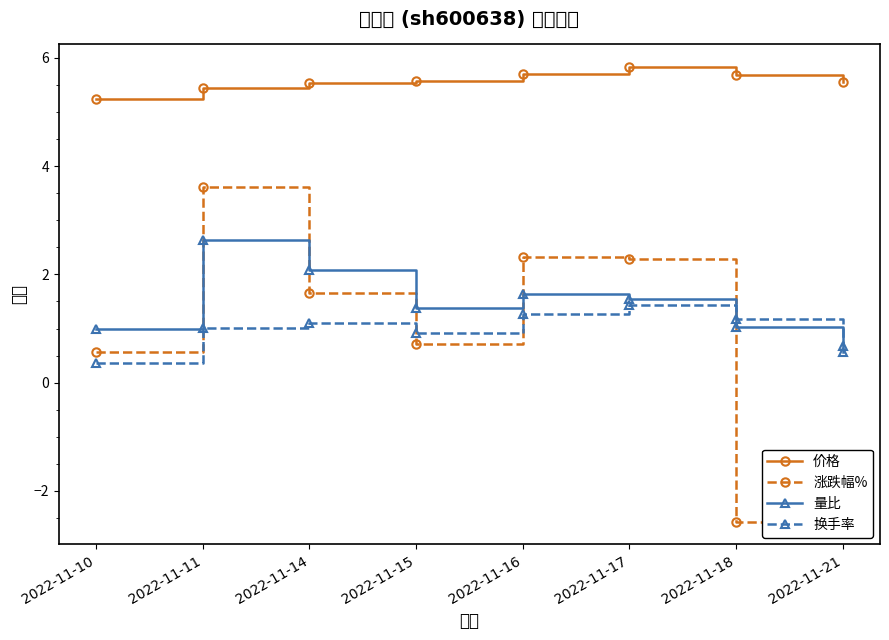

At which label does 涨跌幅% first exceed 1?

2022-11-11